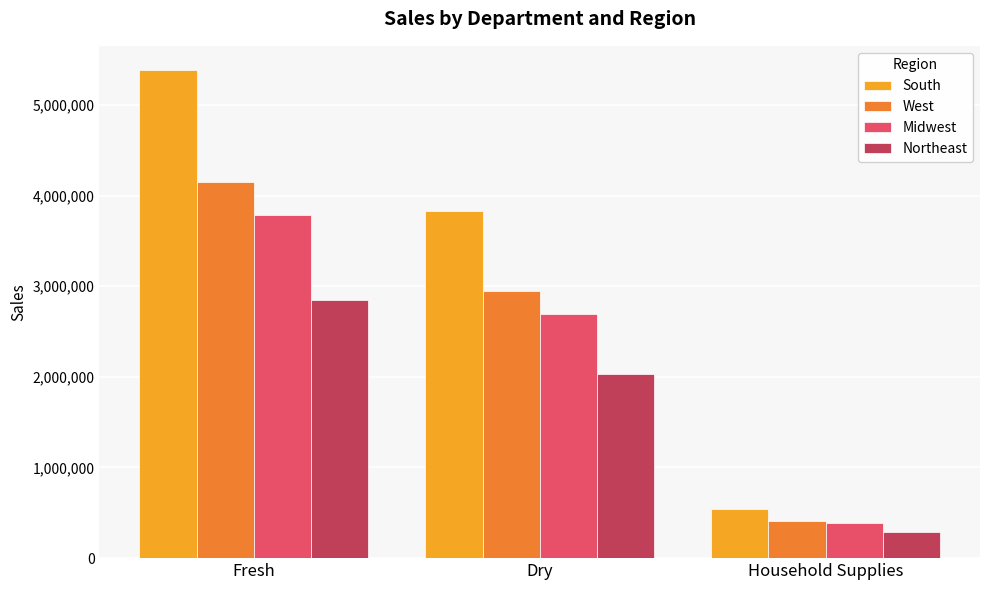

True or false: Northeast has a value of 4435174 at Fresh.

False